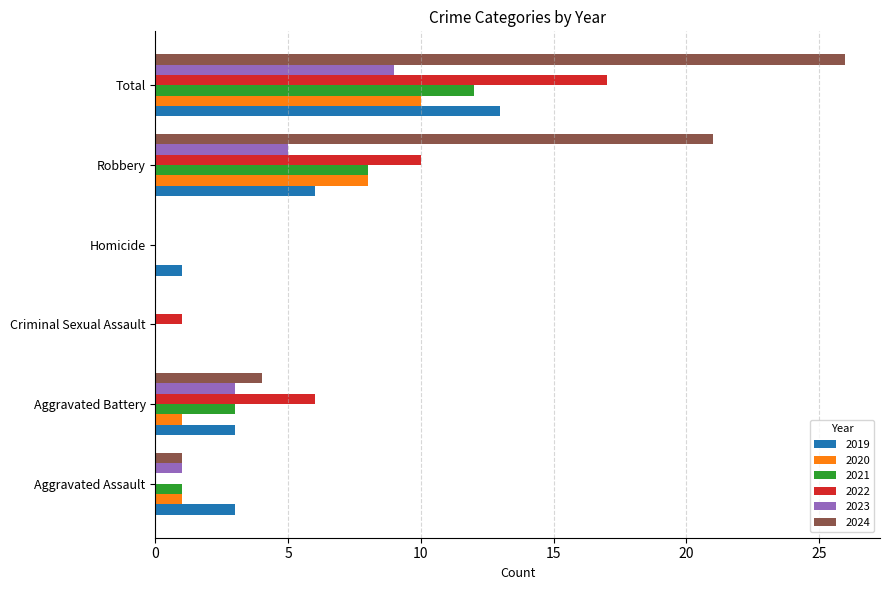

True or false: 2021 has a value of 2 at Aggravated Assault.

False